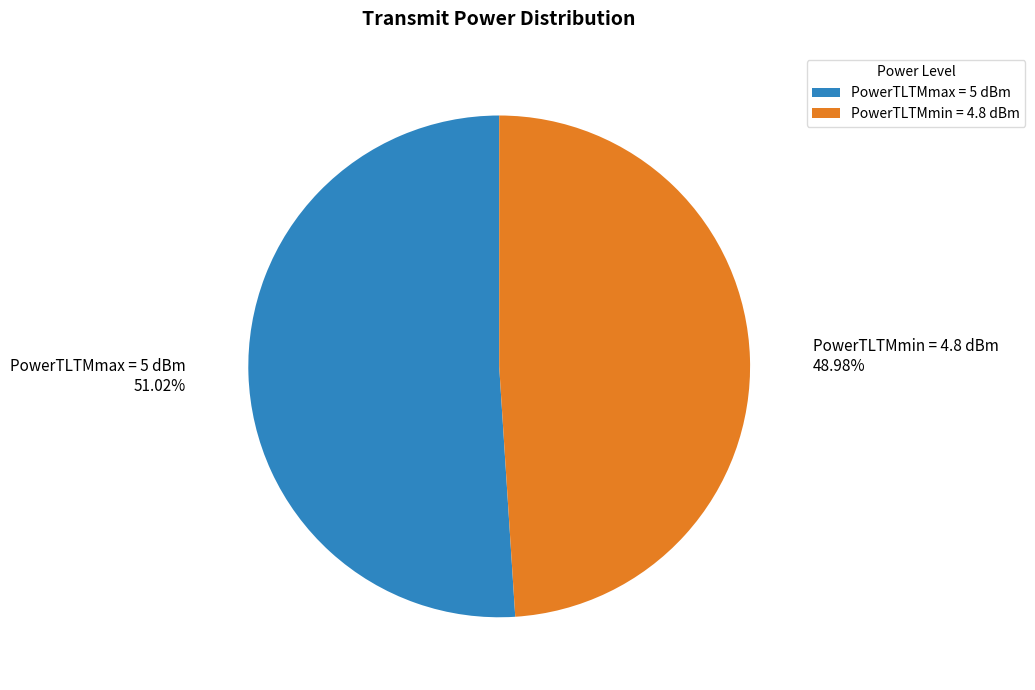

Is the sum of PowerTLTMmin = 4.8 dBm and PowerTLTMmax = 5 dBm greater than half?

Yes